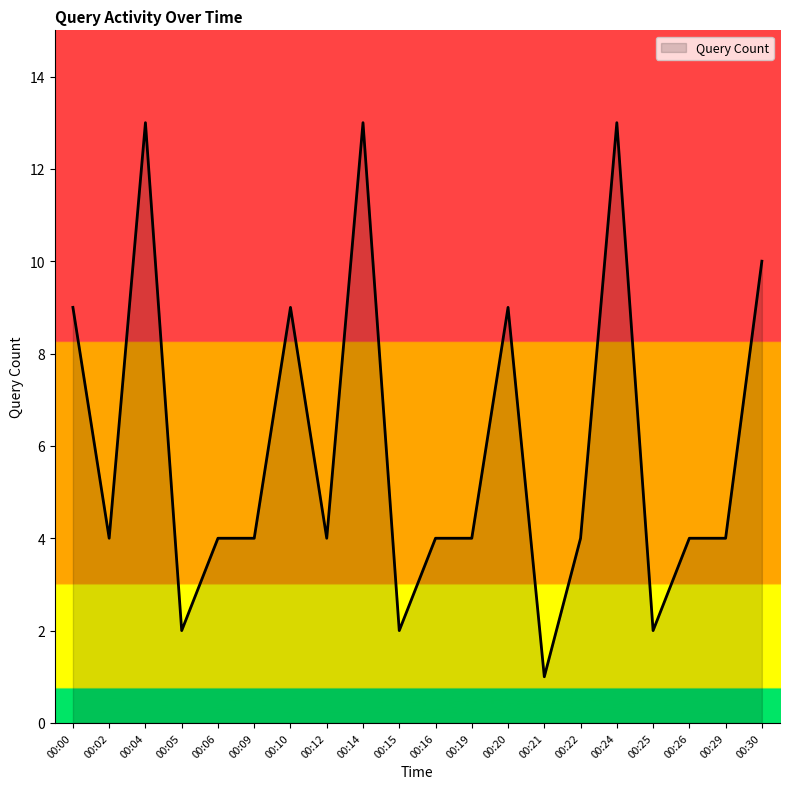

What is the change in value from 00:15 to 00:16?

+2